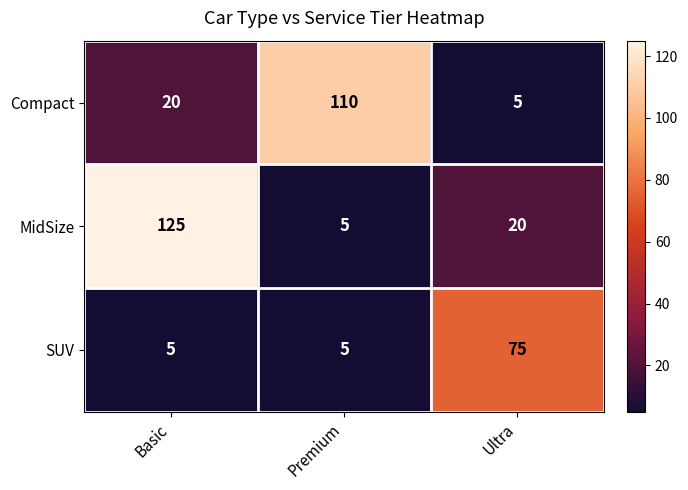

Between Premium and Ultra, which series saw the biggest shift?

Compact